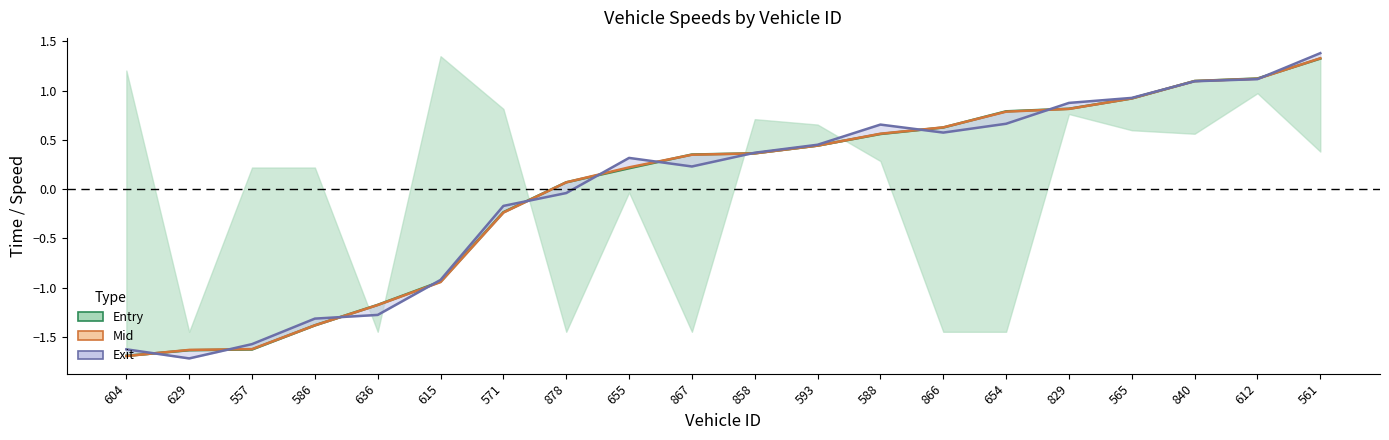

At which category does the chart reach its minimum across all series?

629